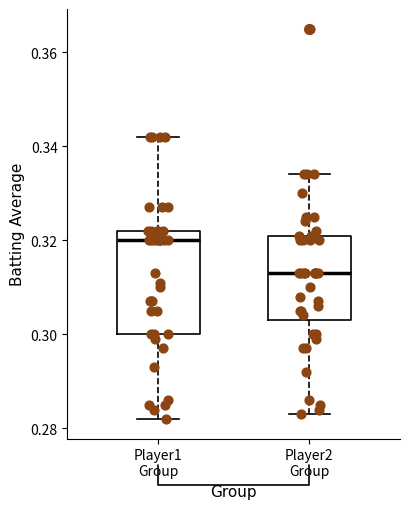

Where is the upper edge of the box for Player2 Group on the y-axis? The values are not printed on the chart, so give them approximately, as read against the axis.

0.322